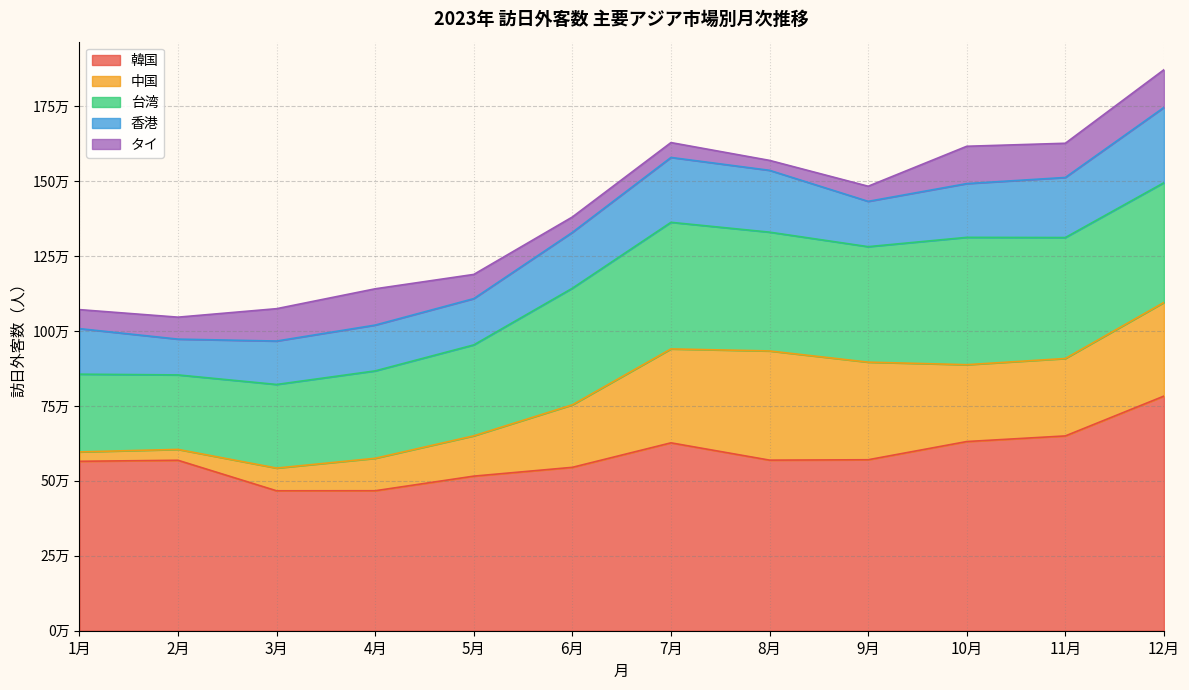

At 3月, list the series in order from largest to smallest.

韓国, 台湾, 香港, タイ, 中国